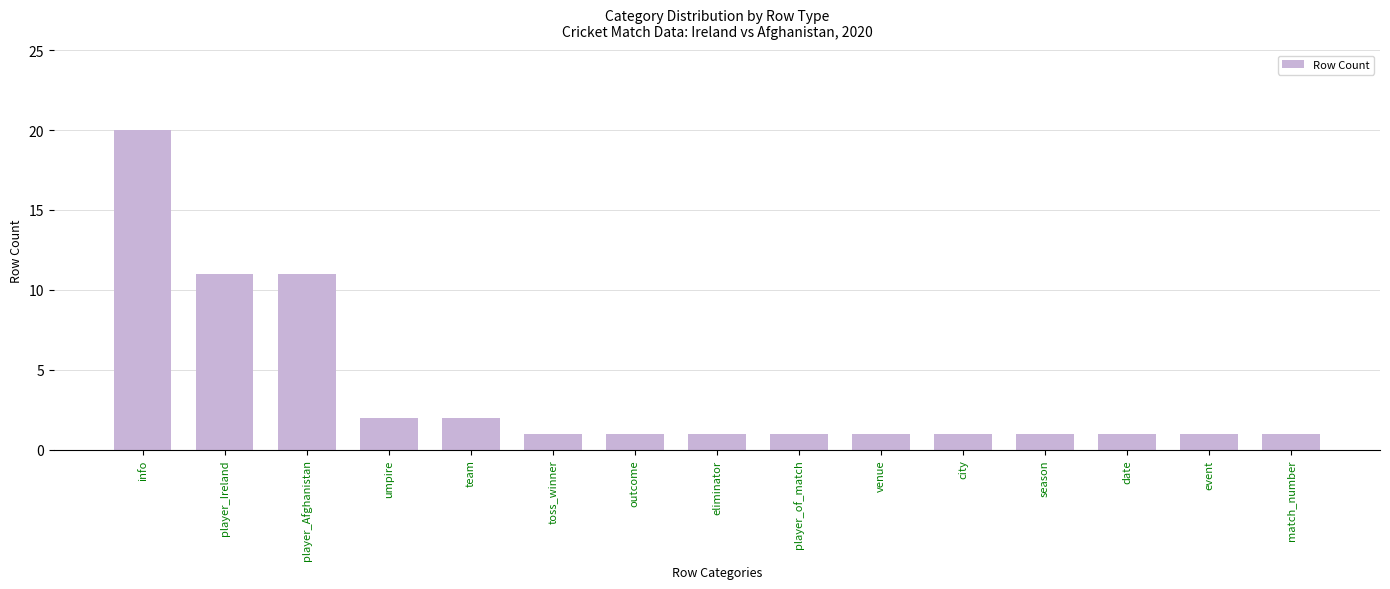

What is the sum of all values?

56